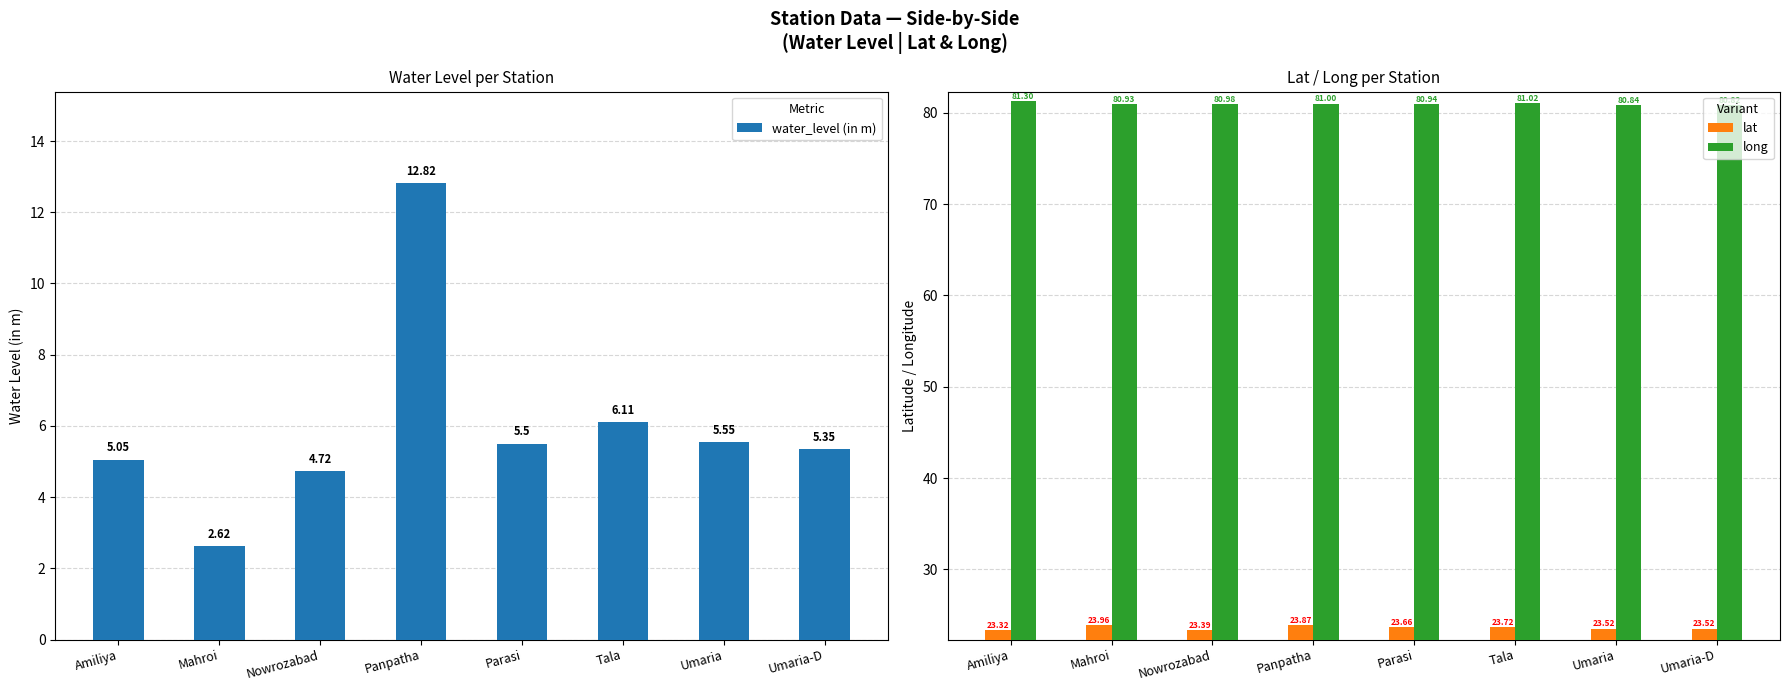

What is the greatest value displayed?

81.3